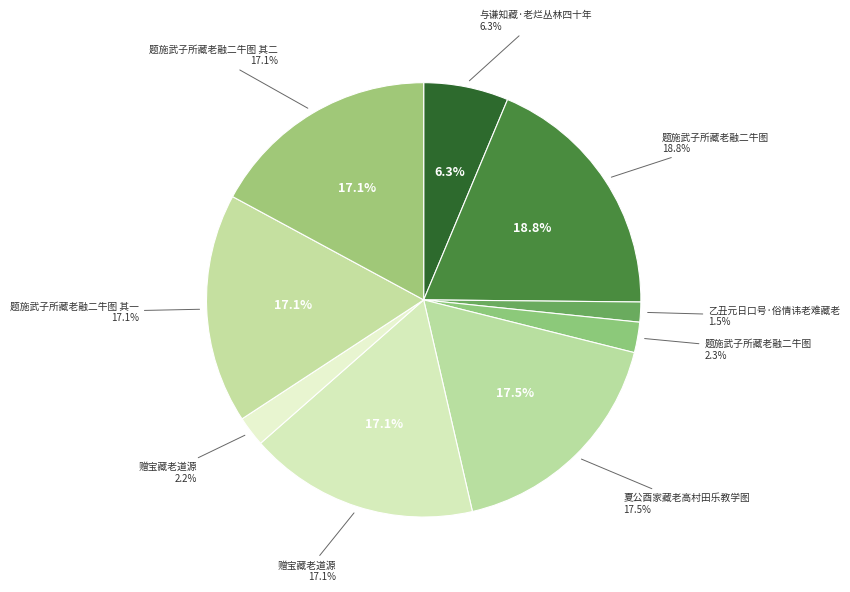

True or false: 赠宝藏老道源 accounts for 10% of the total.

False